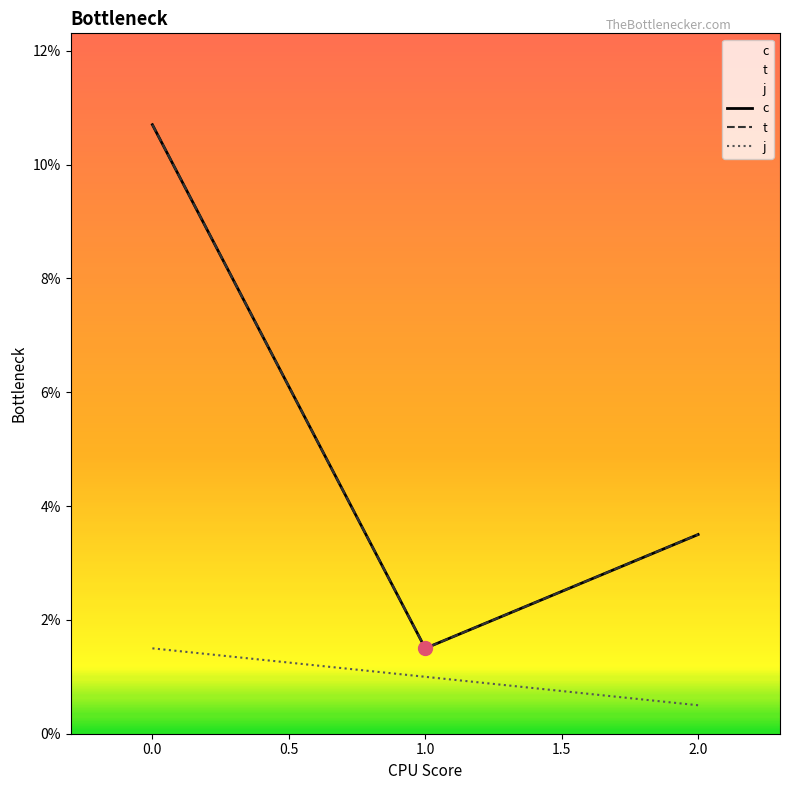

What is the value of the t point at the 2nd from the left?

1.5